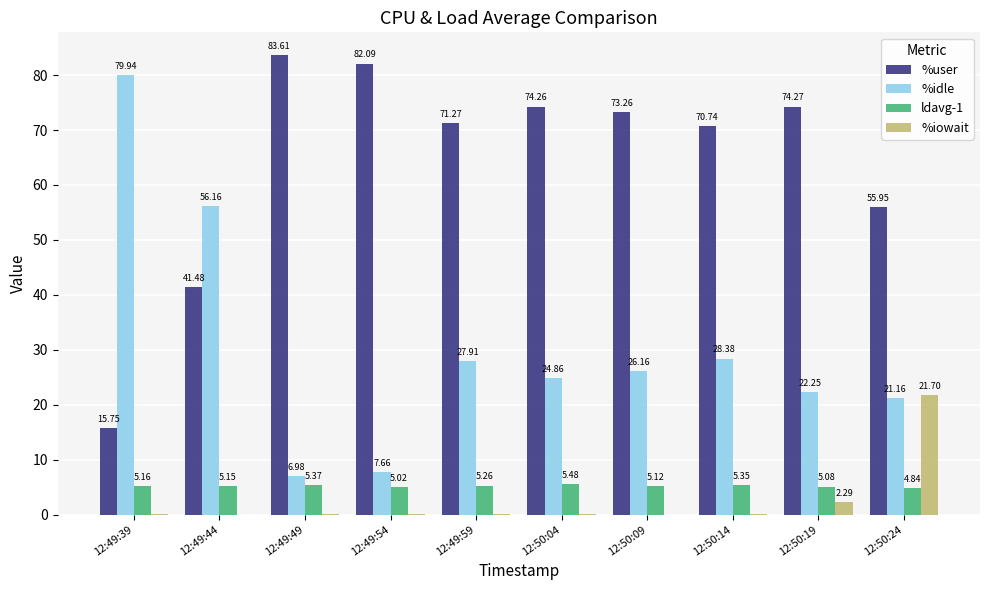

Is it true that %iowait equals 0.0 at 12:49:59?

True